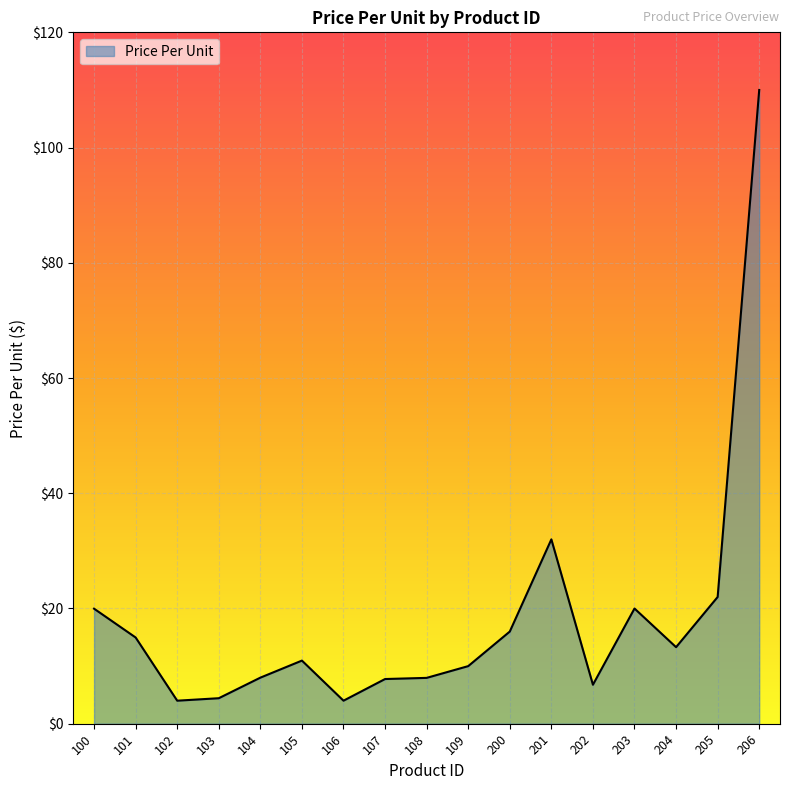

Which category has the highest value across all series?

206